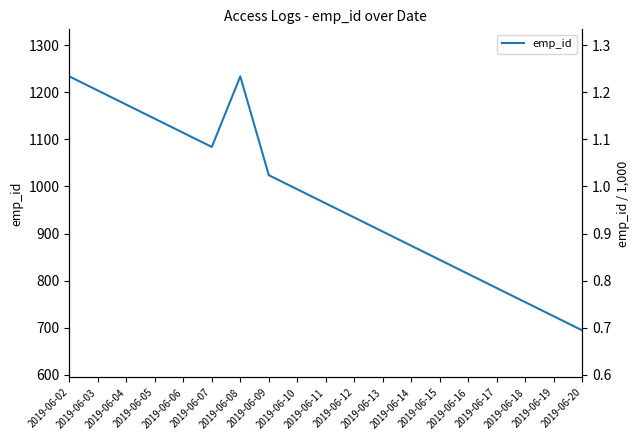

At which category does the chart reach its minimum across all series?

2019-06-20